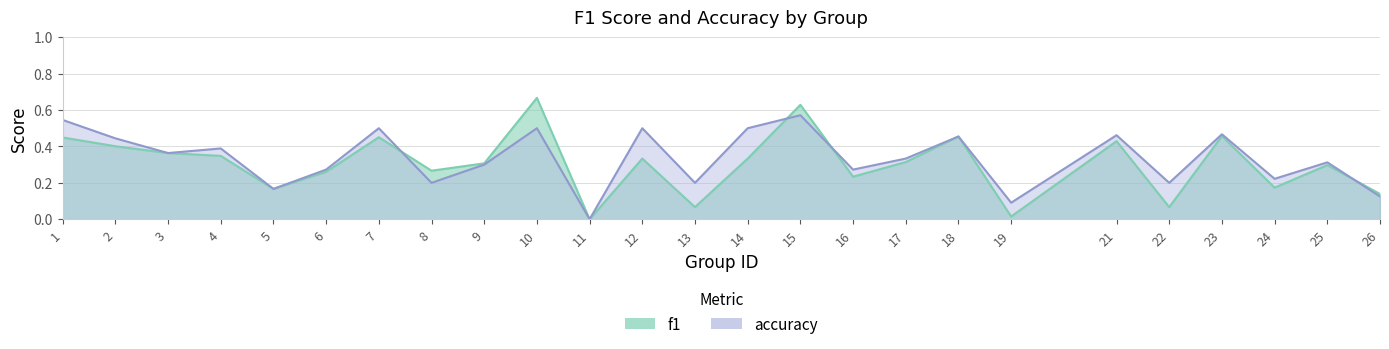

Does the chart display data point markers on the line(s)?

No